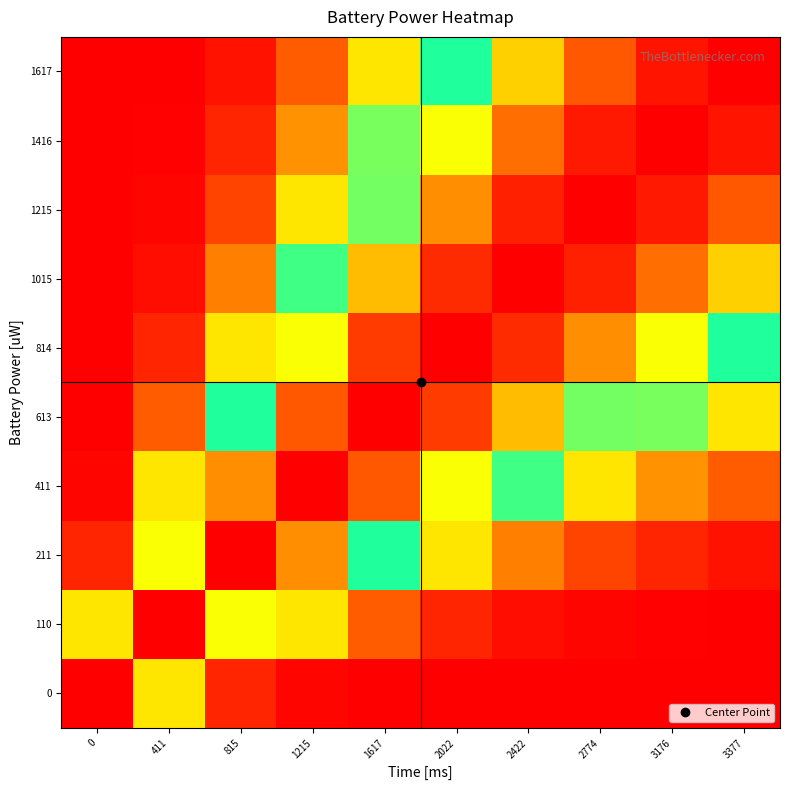

Reading left to right, list all the values displayed in this chart.

0: 0=1.0	411=0.3	815=0.0	1215=0.0	1617=0.0	2022=0.0	2422=0.0	2774=0.0	3176=0.0	3377=0.0
110: 0=0.3	411=1.0	815=0.7	1215=0.3	1617=0.1	2022=0.0	2422=0.0	2774=0.0	3176=0.0	3377=0.0
211: 0=0.0	411=0.7	815=1.0	1215=0.8	1617=0.5	2022=0.3	2422=0.2	2774=0.1	3176=0.0	3377=0.0
411: 0=0.0	411=0.3	815=0.8	1215=1.0	1617=0.9	2022=0.7	2422=0.5	2774=0.3	3176=0.2	3377=0.1
613: 0=0.0	411=0.1	815=0.5	1215=0.9	1617=1.0	2022=0.9	2422=0.8	2774=0.6	3176=0.4	3377=0.3
814: 0=0.0	411=0.0	815=0.3	1215=0.7	1617=0.9	2022=1.0	2422=0.9	2774=0.8	3176=0.7	3377=0.5
1015: 0=0.0	411=0.0	815=0.2	1215=0.5	1617=0.8	2022=0.9	2422=1.0	2774=1.0	3176=0.9	3377=0.7
1215: 0=0.0	411=0.0	815=0.1	1215=0.3	1617=0.6	2022=0.8	2422=1.0	2774=1.0	3176=1.0	3377=0.9
1416: 0=0.0	411=0.0	815=0.0	1215=0.2	1617=0.4	2022=0.7	2422=0.9	2774=1.0	3176=1.0	3377=1.0
1617: 0=0.0	411=0.0	815=0.0	1215=0.1	1617=0.3	2022=0.5	2422=0.7	2774=0.9	3176=1.0	3377=1.0